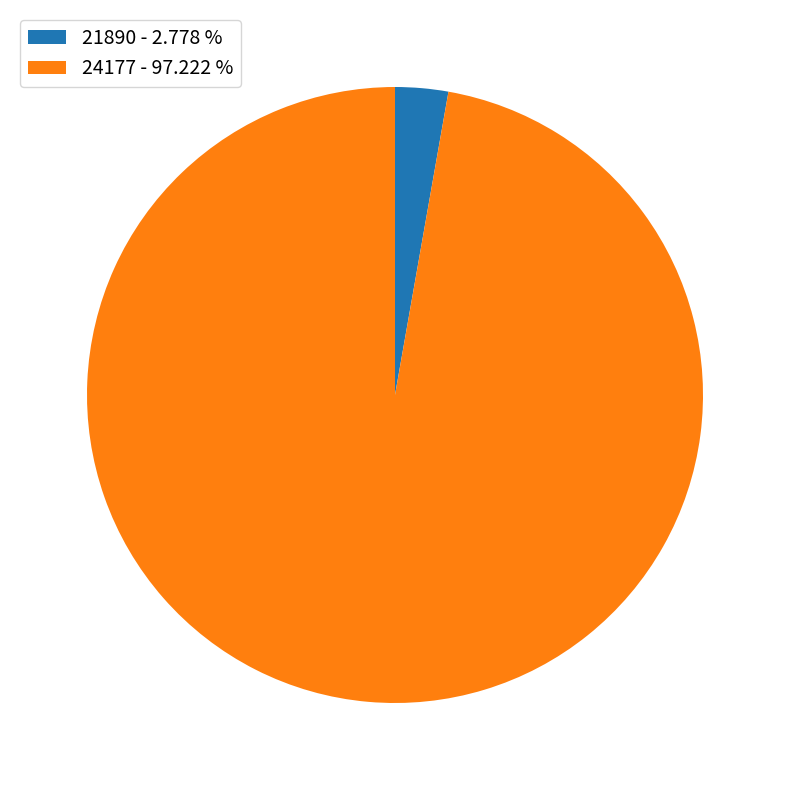

Combined, do 24177 - 97.222 % and 21890 - 2.778 % account for over 50%?

Yes